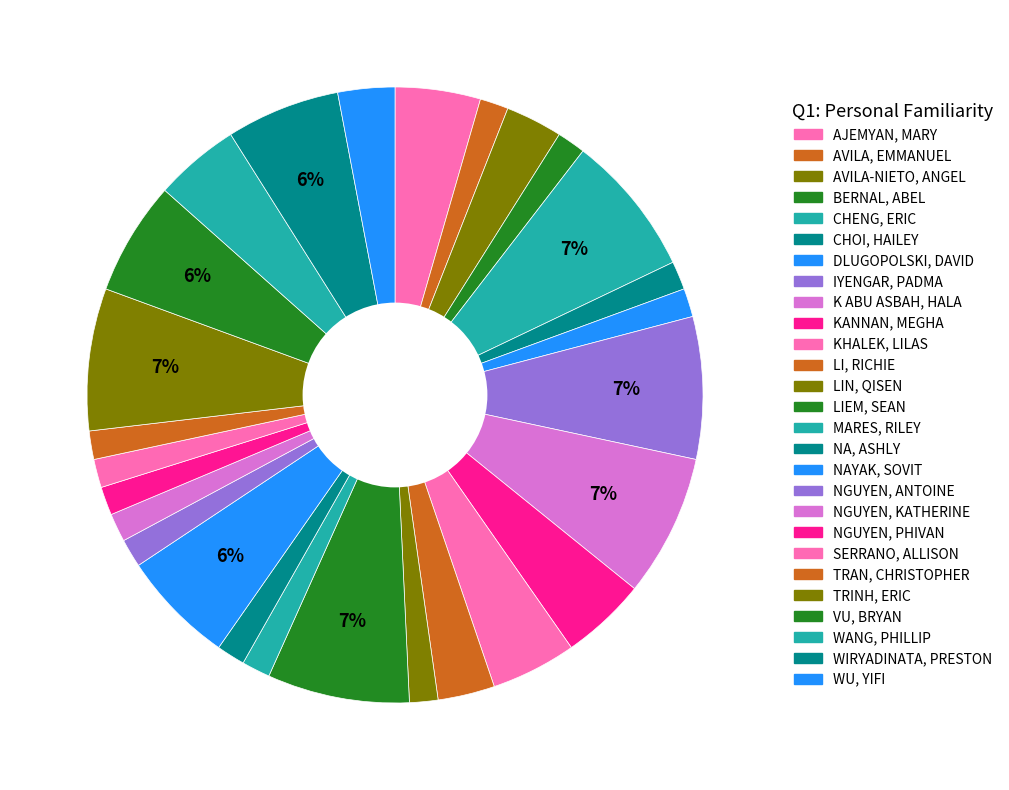

How many slices are in this pie chart?

27